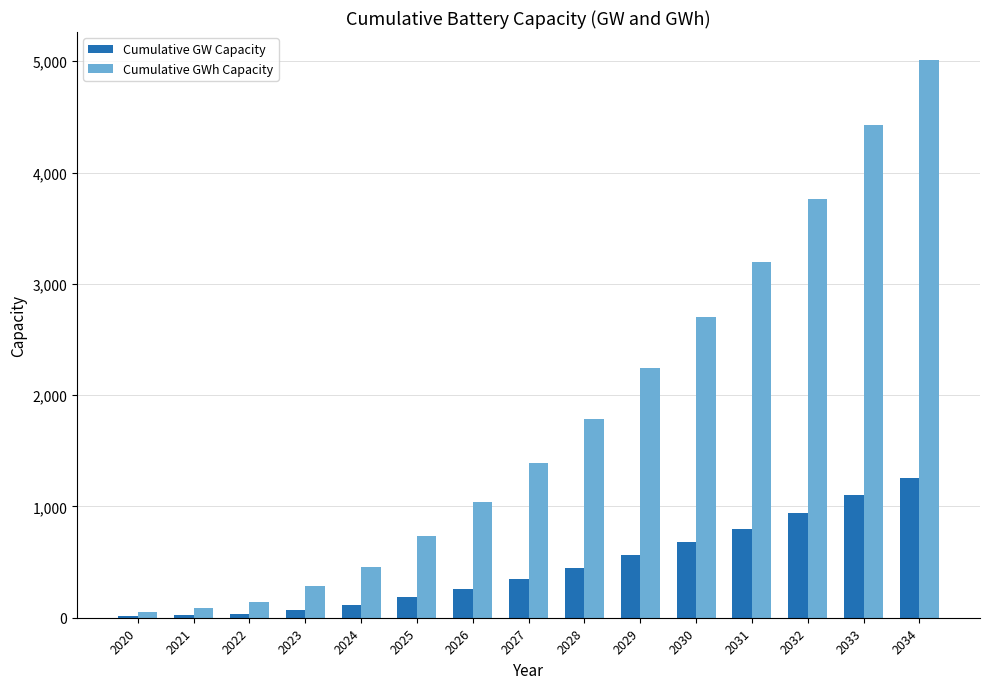

At which category does the chart reach its peak across all series?

2034